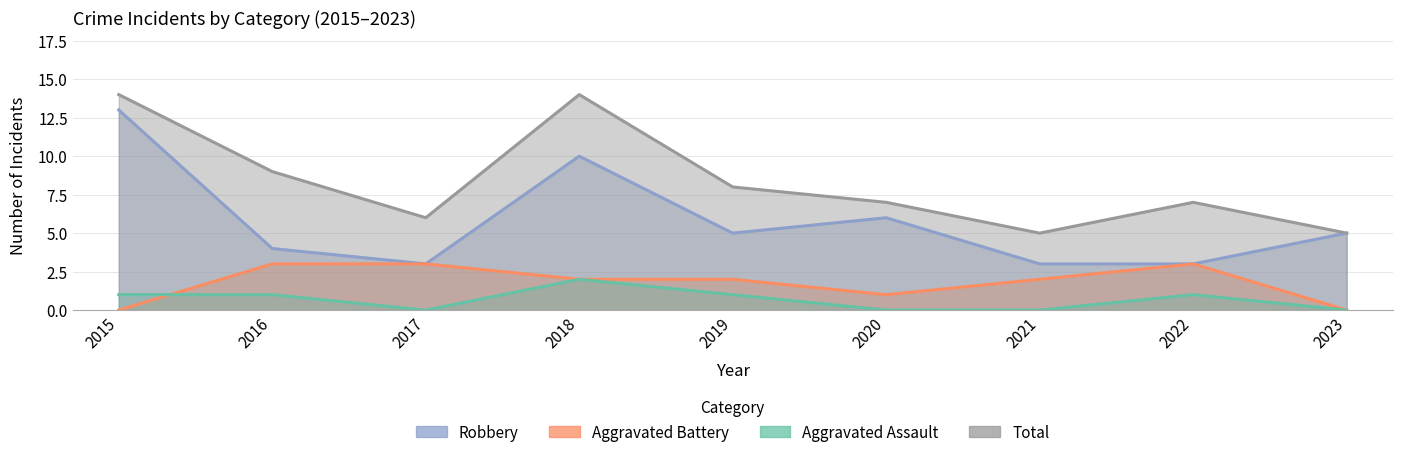

Does the chart display data point markers on the line(s)?

No